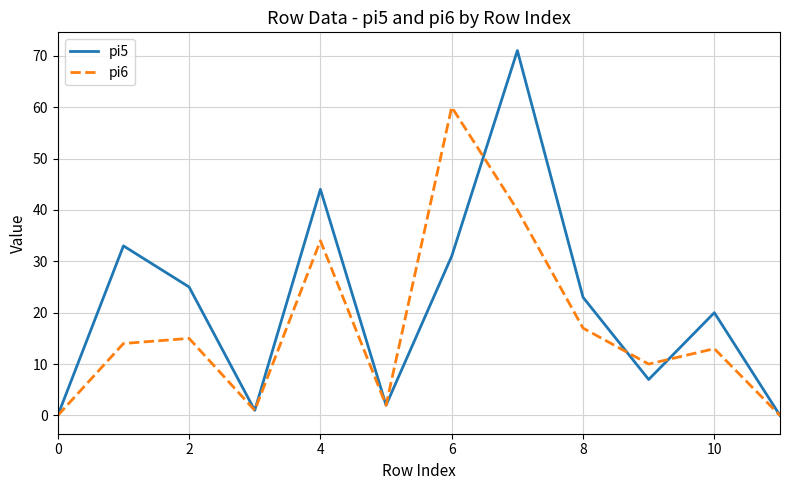

Which series has the largest range (max minus min)?

pi5